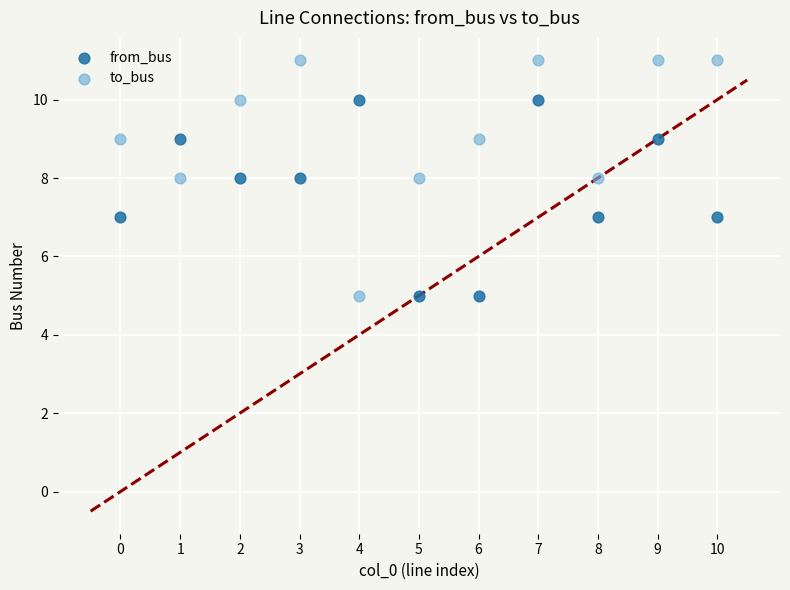

What are all the series names shown in the legend?

from_bus, to_bus